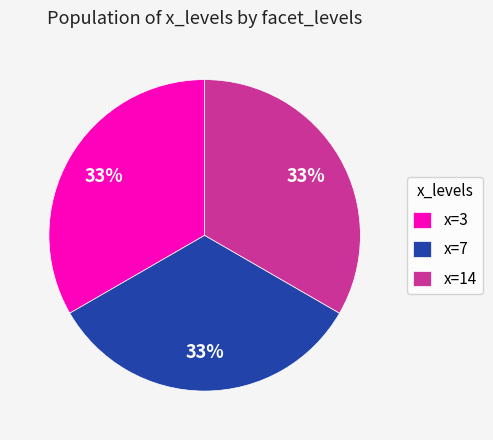

True or false: x=14 accounts for 20% of the total.

False